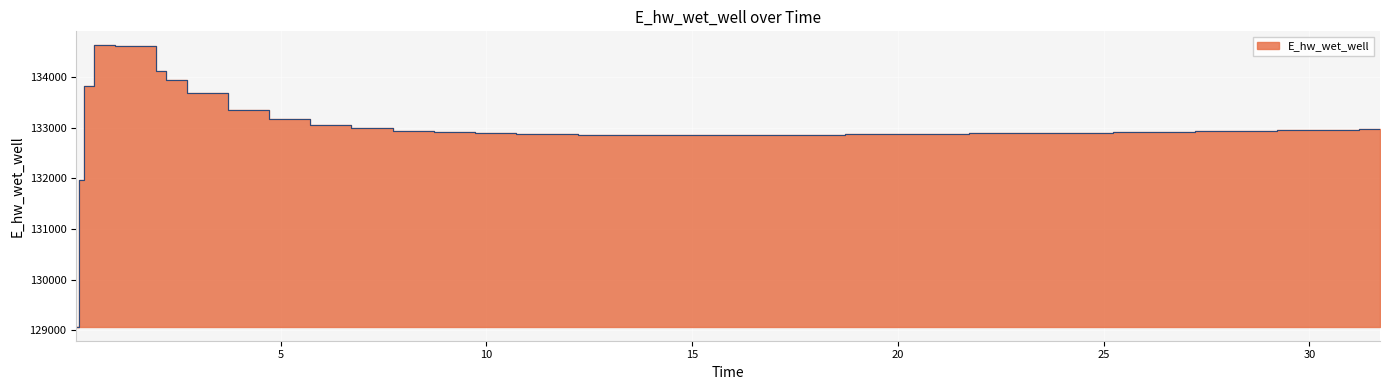

True or false: the data has more than 1 interior local peaks.

False